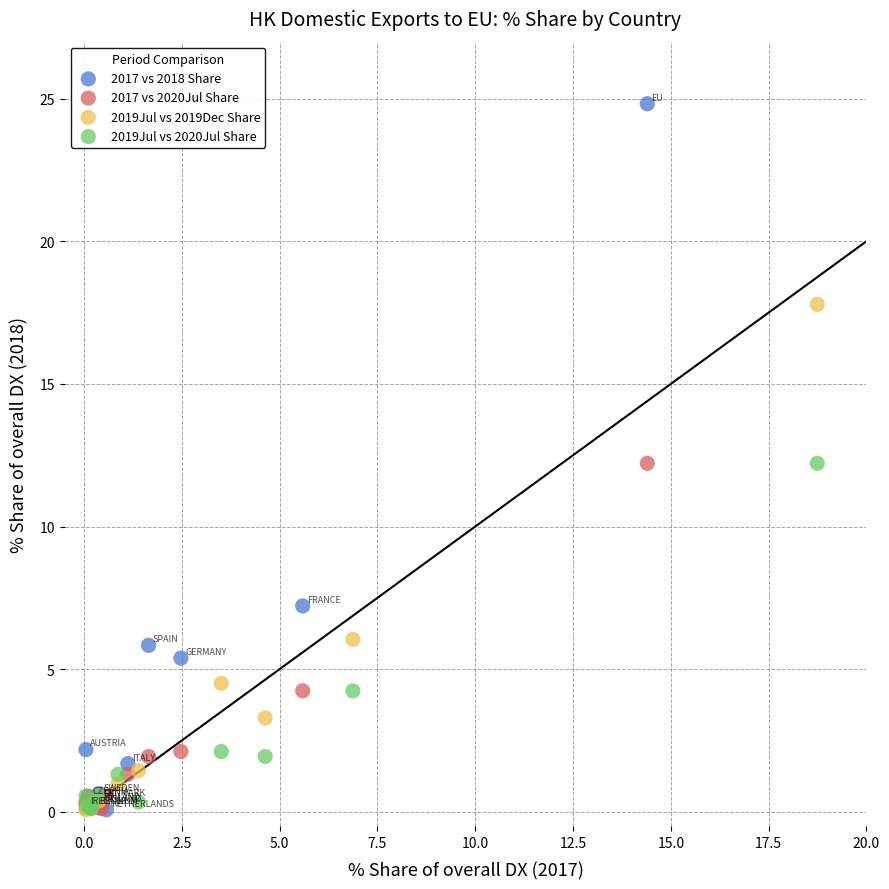

Which series reaches the maximum Y coordinate?

2017 vs 2018 Share